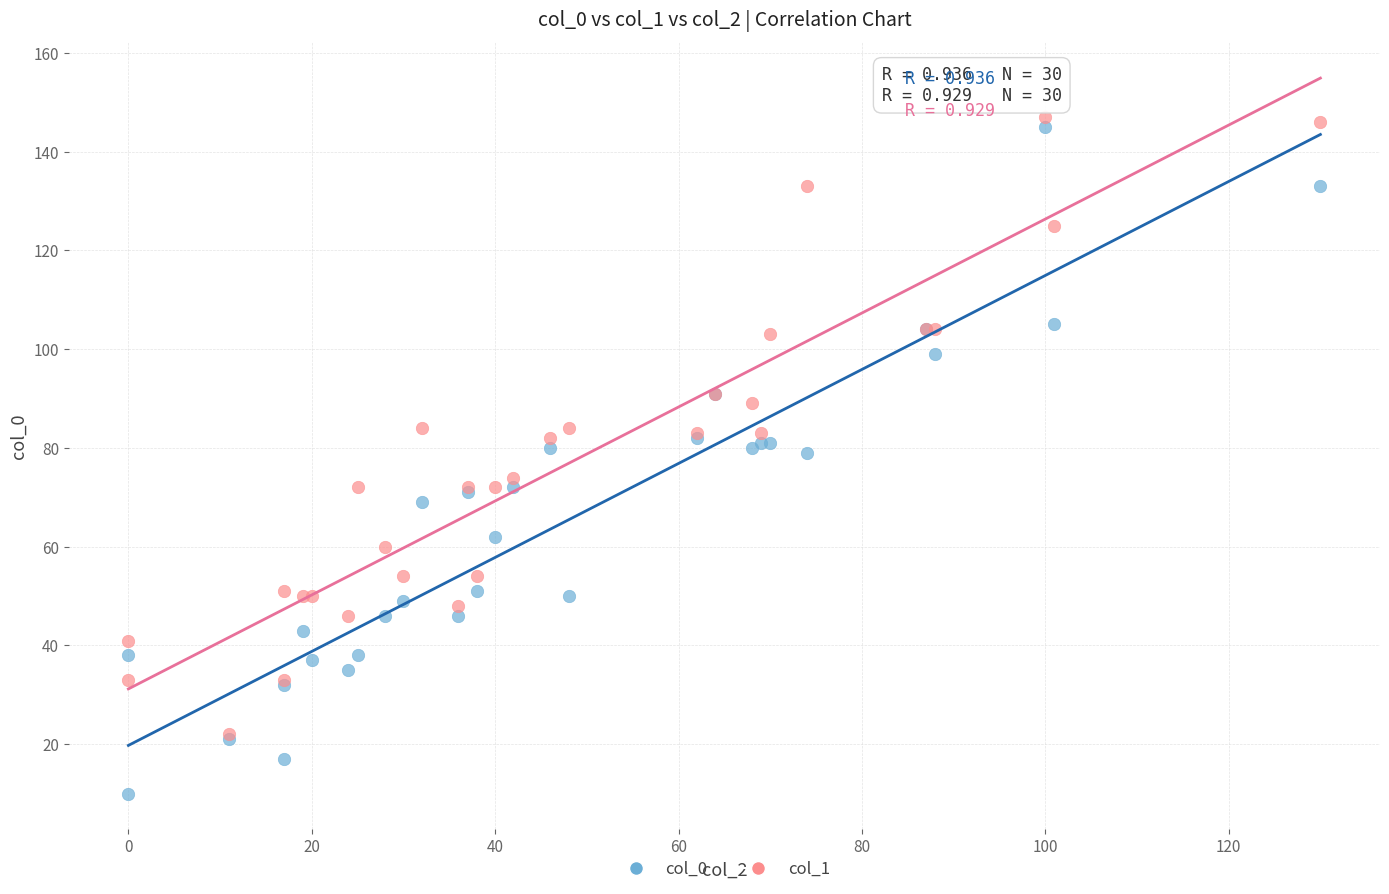

Which series reaches the minimum Y coordinate?

col_0